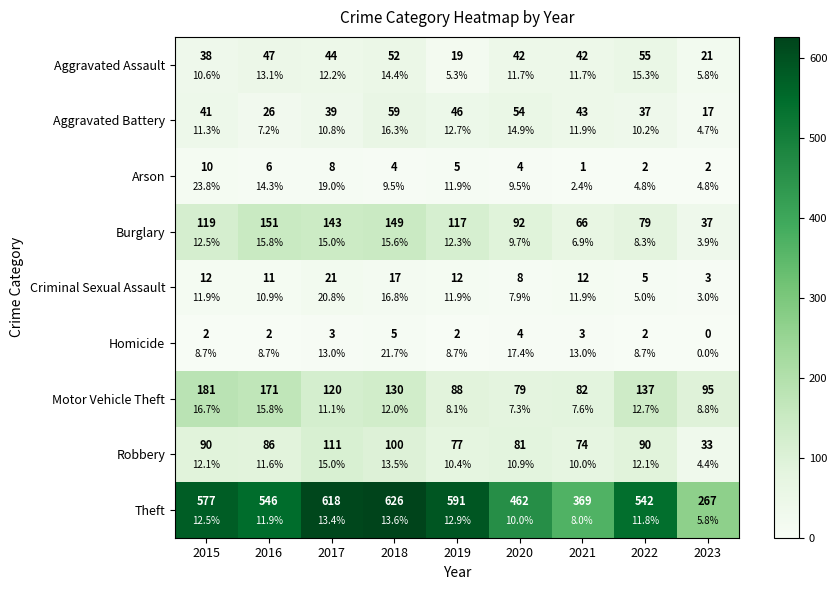

What is the difference between the maximum and minimum values in the Motor Vehicle Theft series?

102